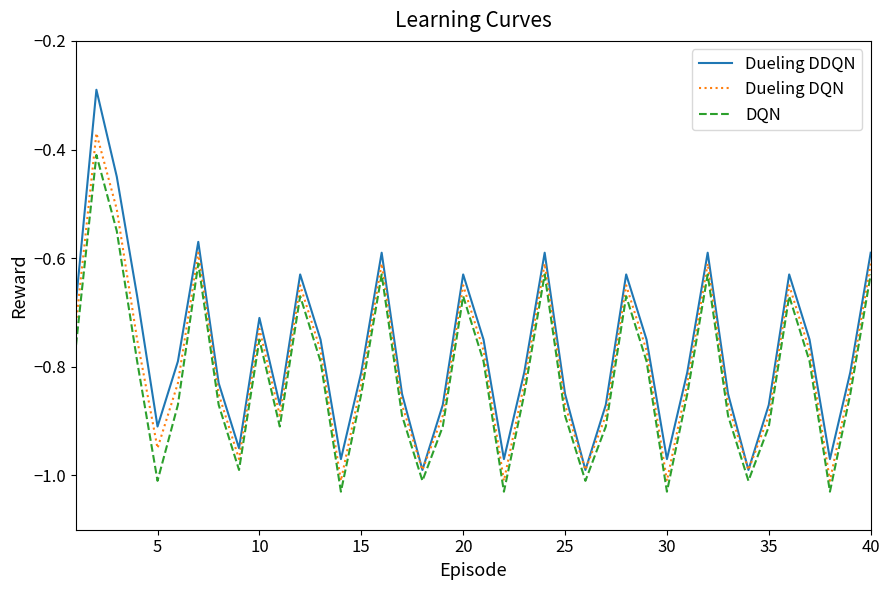

True or false: DQN and Dueling DDQN cross at least once.

False